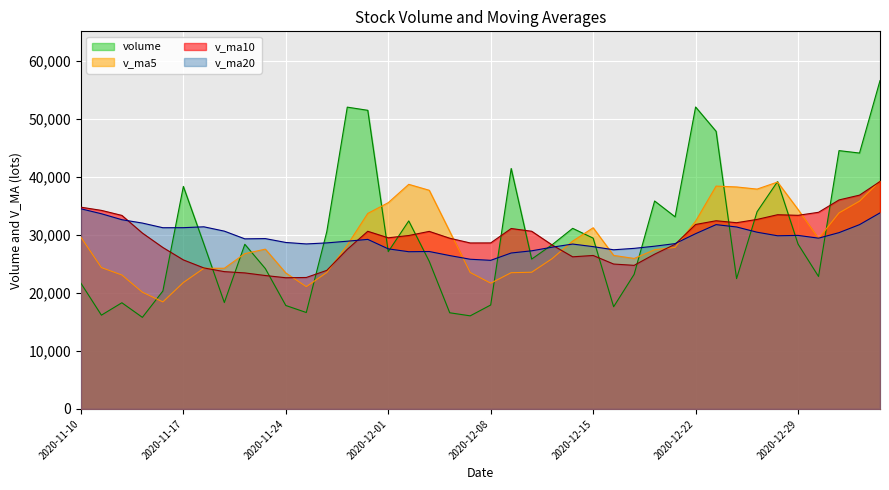

What is the difference between the second highest and second lowest values in the volume series?

35984.6